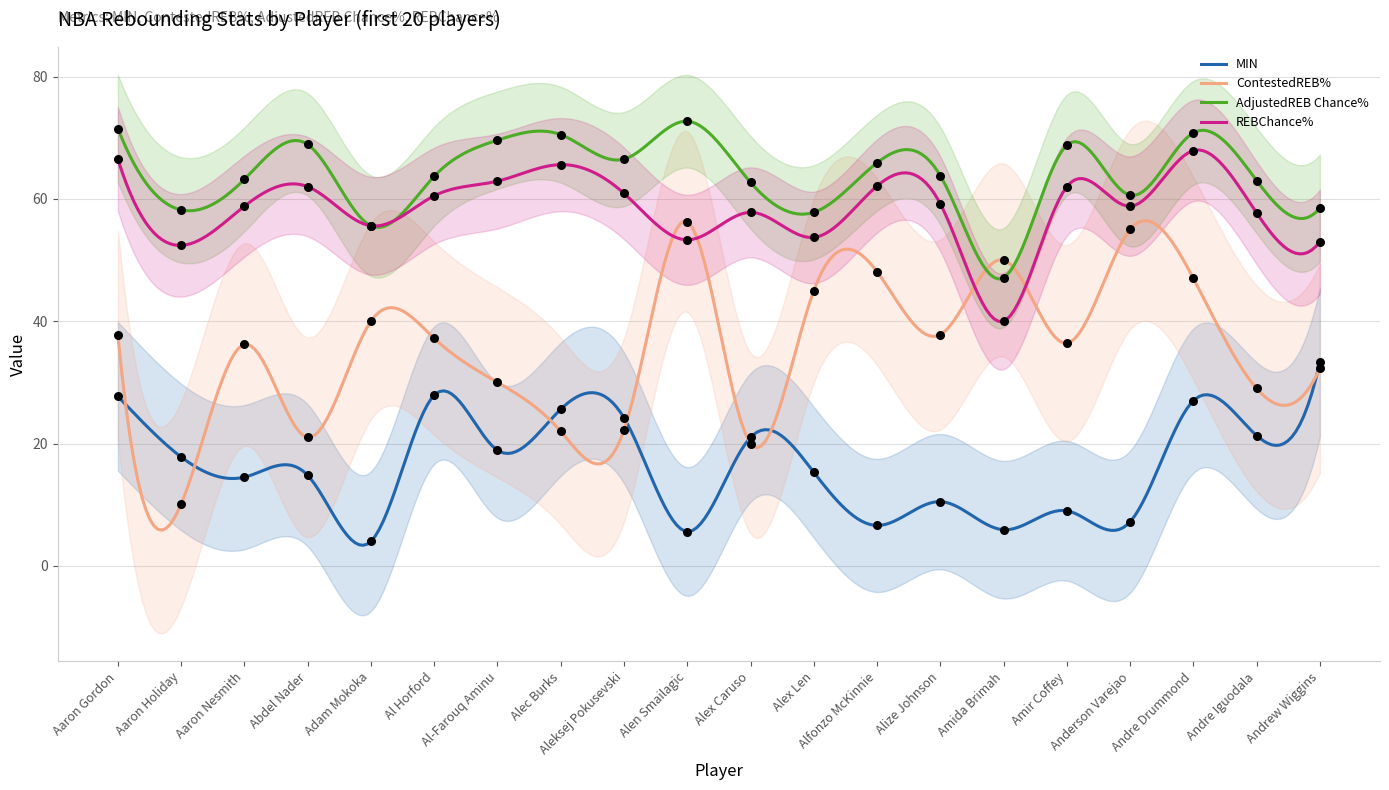

Which series contains the highest Y value?

AdjustedREB Chance%